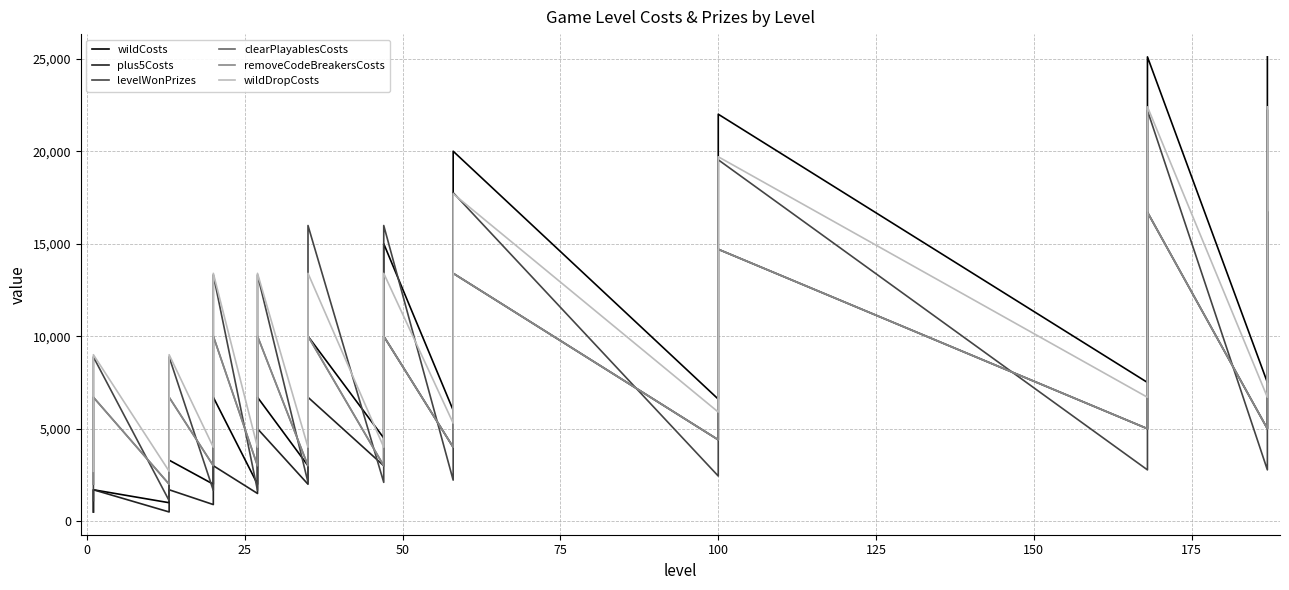

How many interior local peaks does the removeCodeBreakersCosts series have?

9